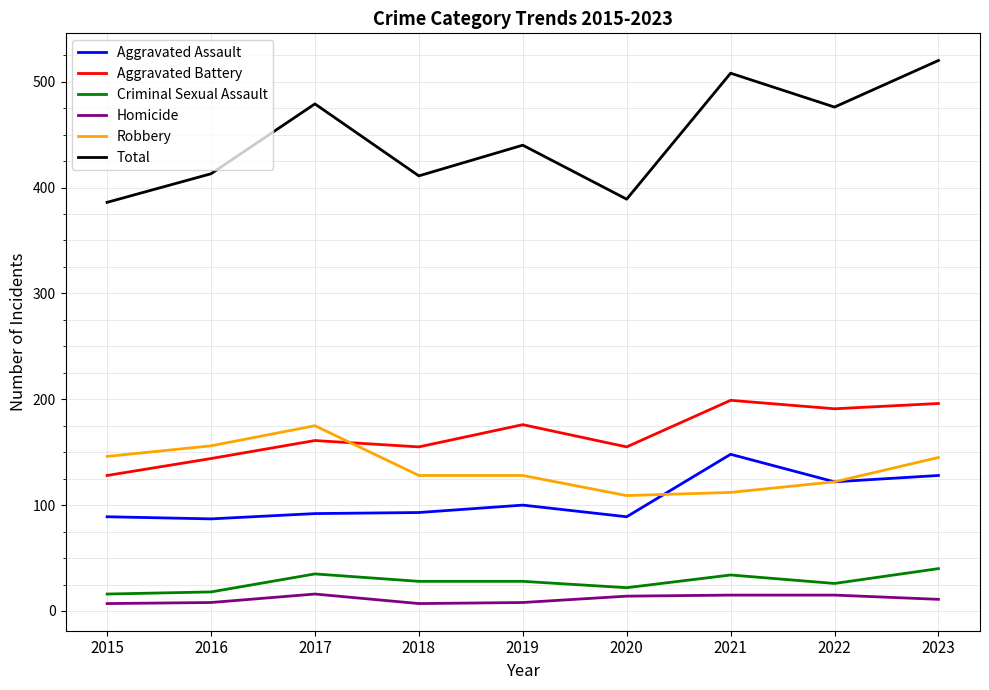

Which series has the largest range (max minus min)?

Total